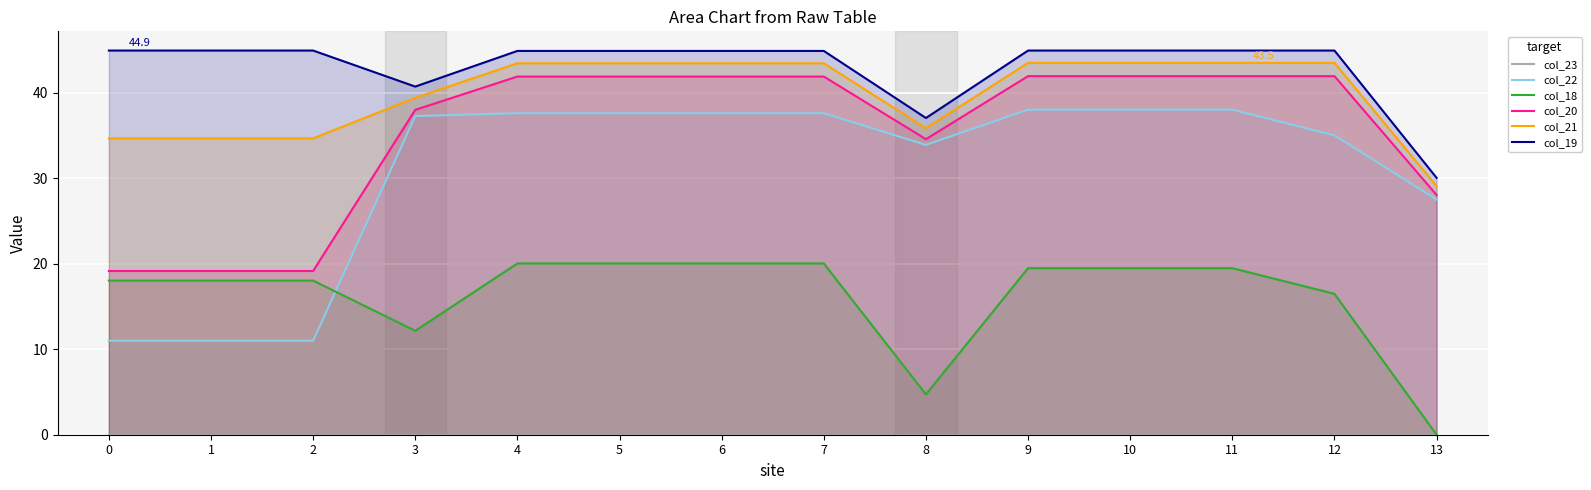

Is the value of col_19 at 5 greater than the value of col_18 at 0?

Yes